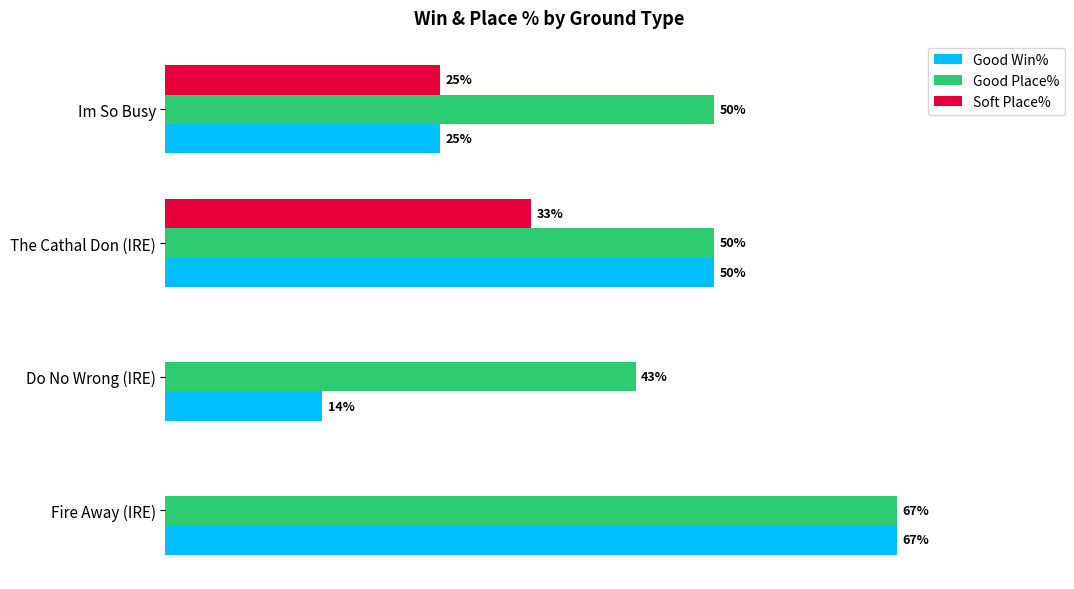

Which series has the widest spread of values?

Good Win%